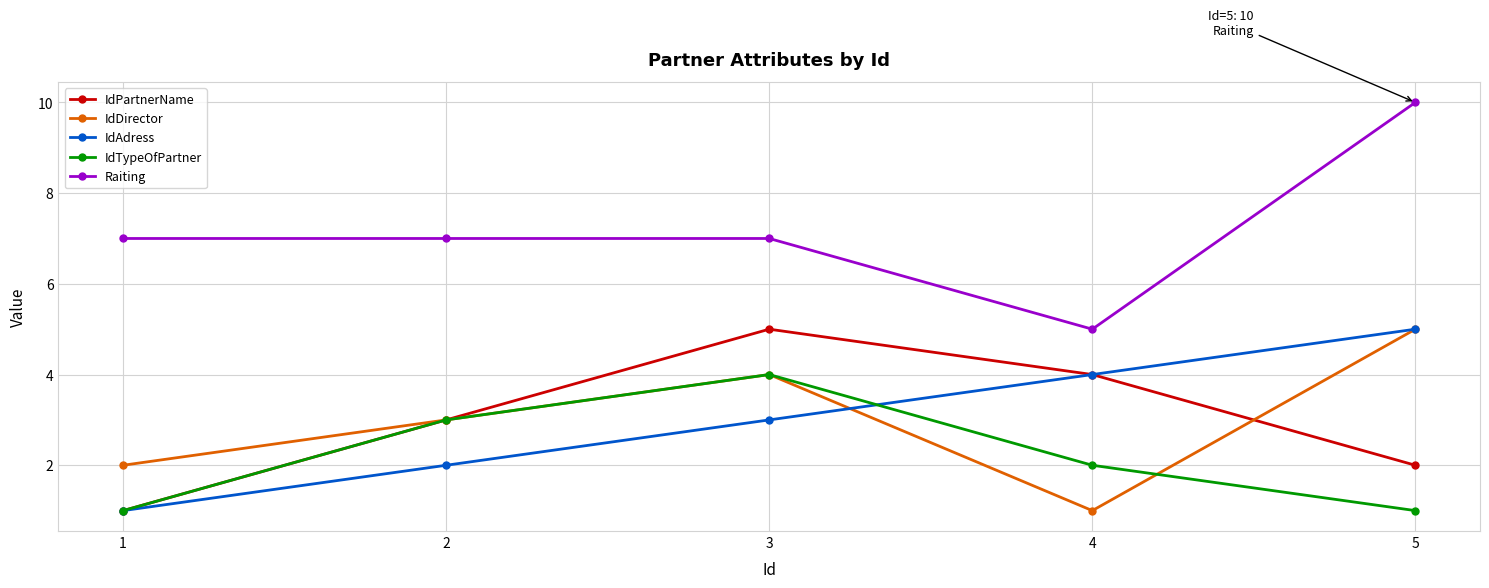

What is the greatest value displayed?

10